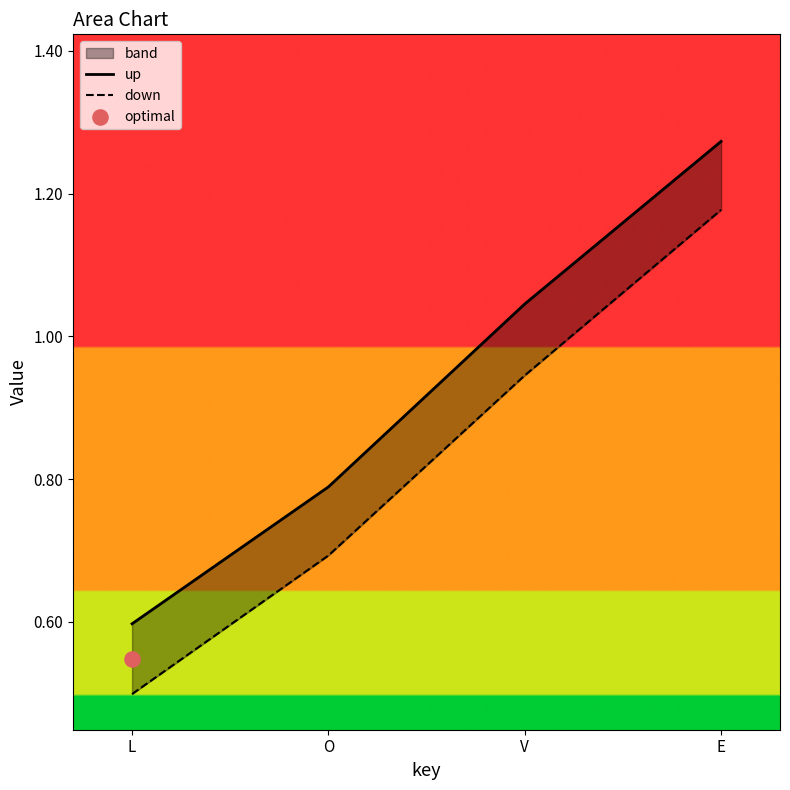

Which series contains the lowest Y value?

down